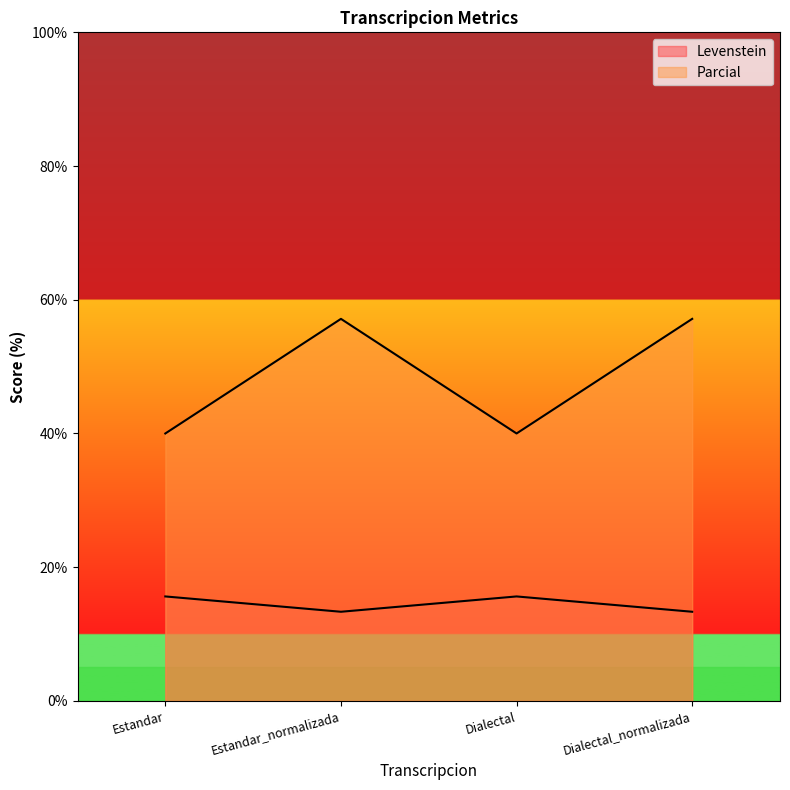

What position from the right is Estandar_normalizada?

3